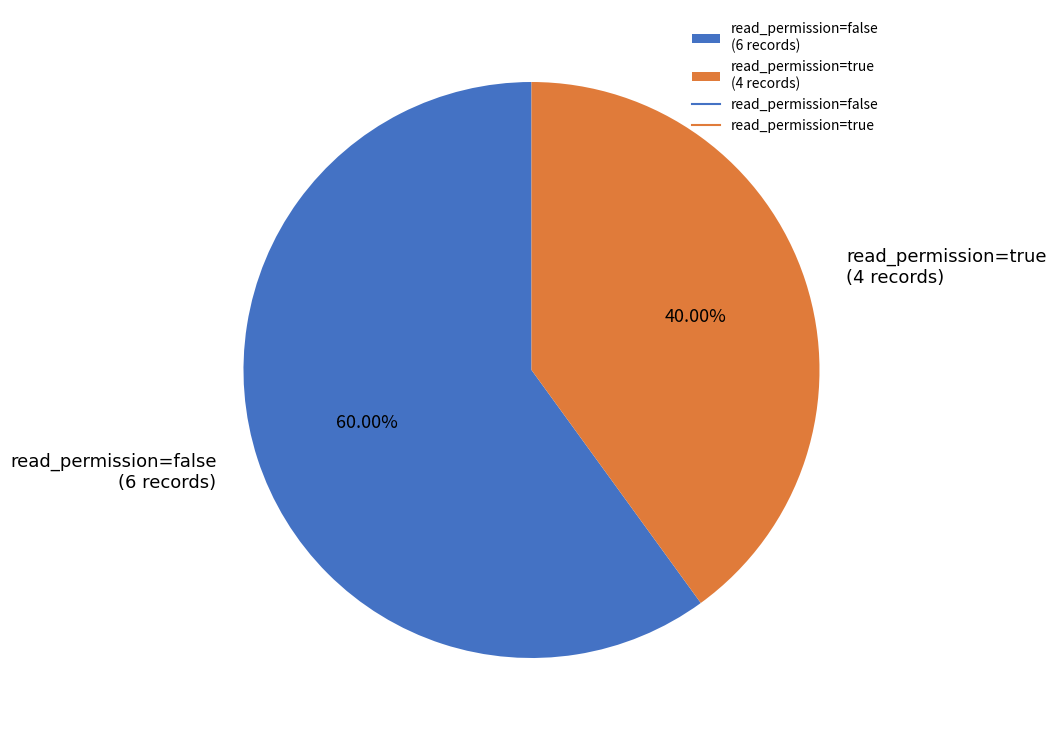

To the nearest percent, what portion does read_permission=true represent?

40%